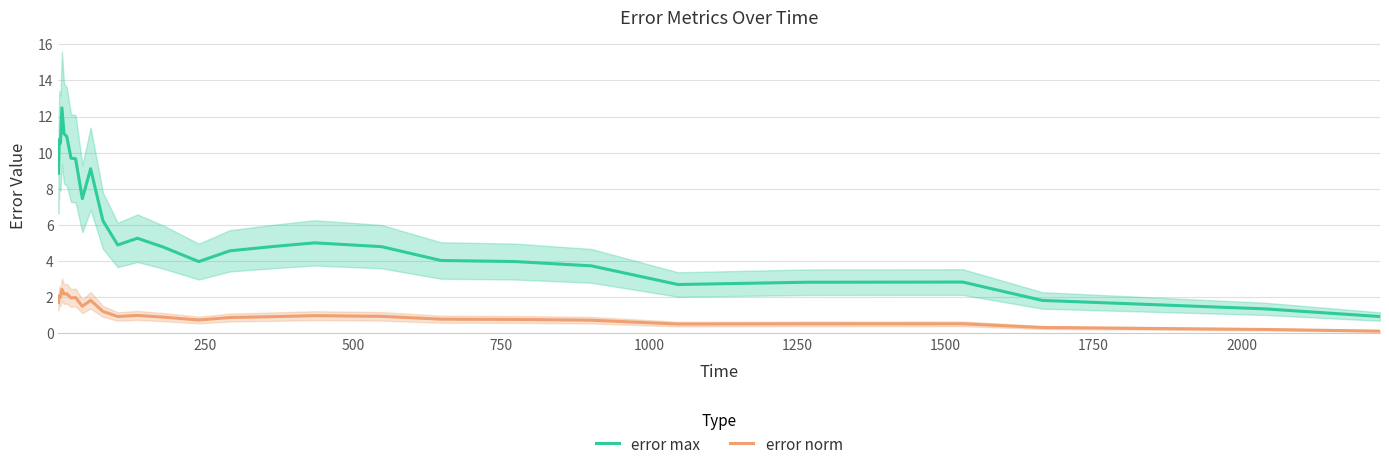

What is the difference between the maximum and minimum values in the error max series?

11.5